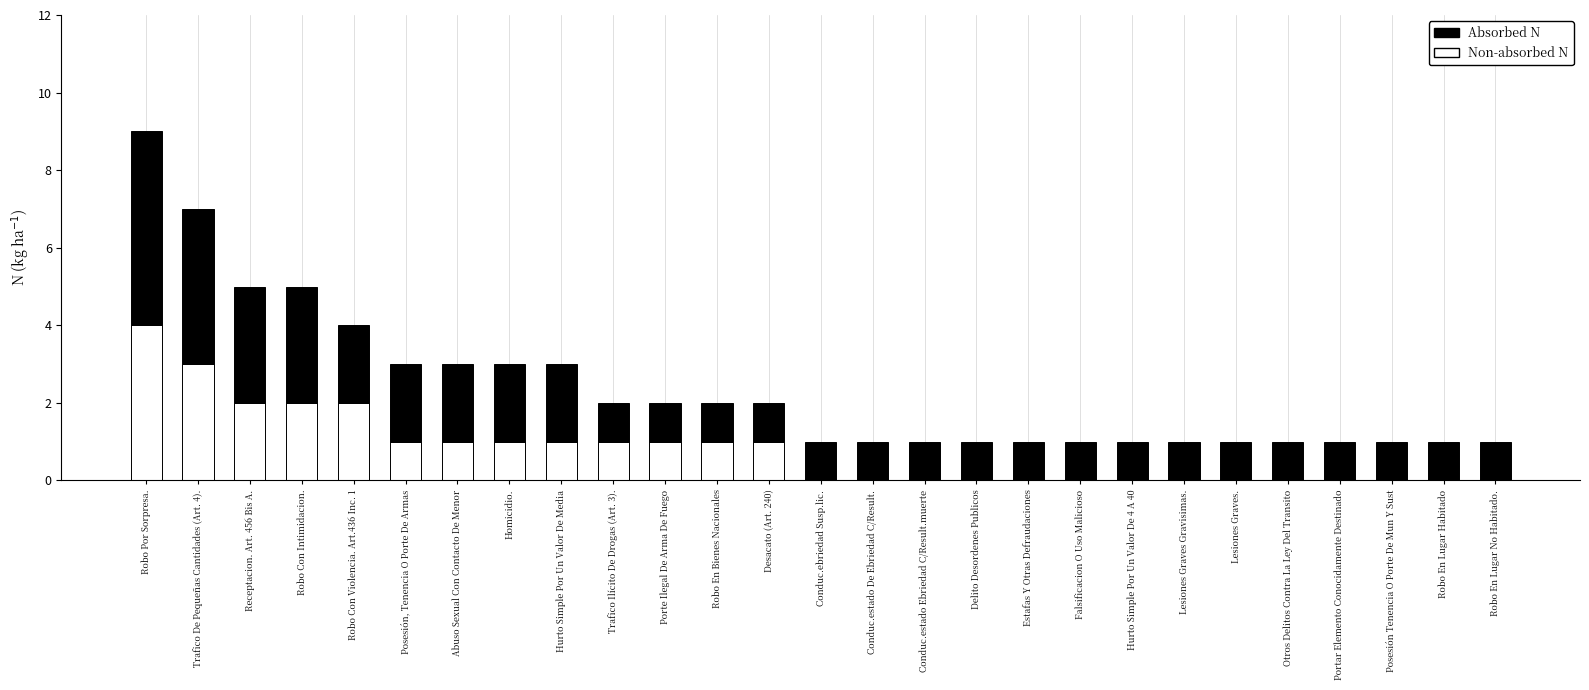

At which category is the sum across all series the highest?

Robo Por Sorpresa.